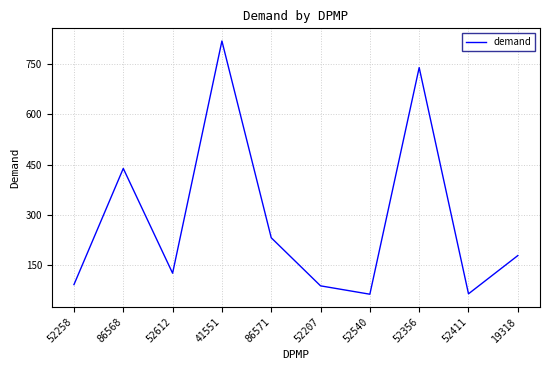

What is the smallest value displayed?

63.1